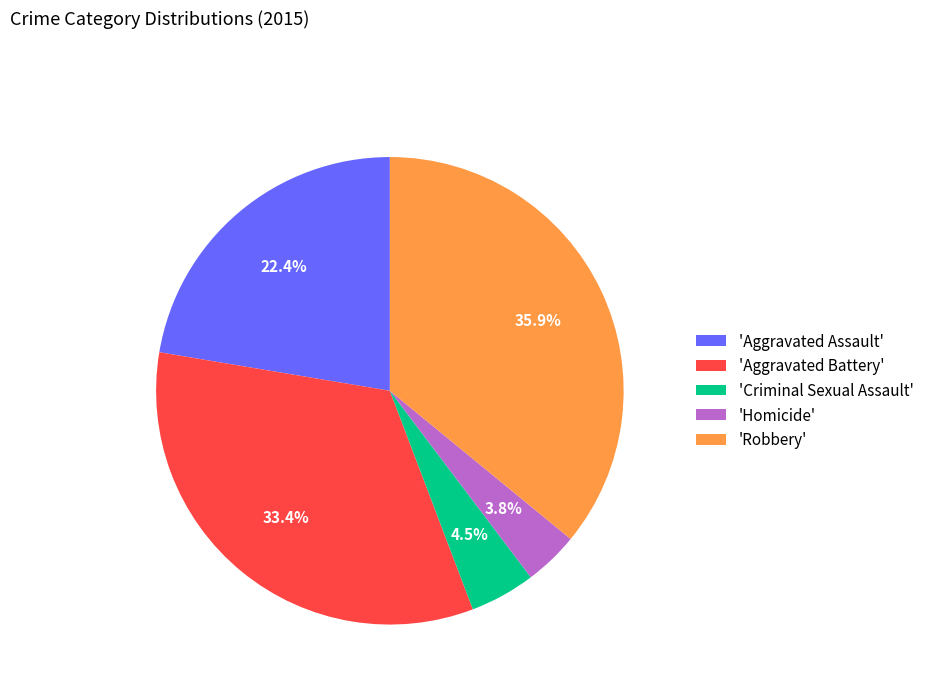

What is the ratio of the value at 'Aggravated Battery' to the value at 'Criminal Sexual Assault'?

7.4